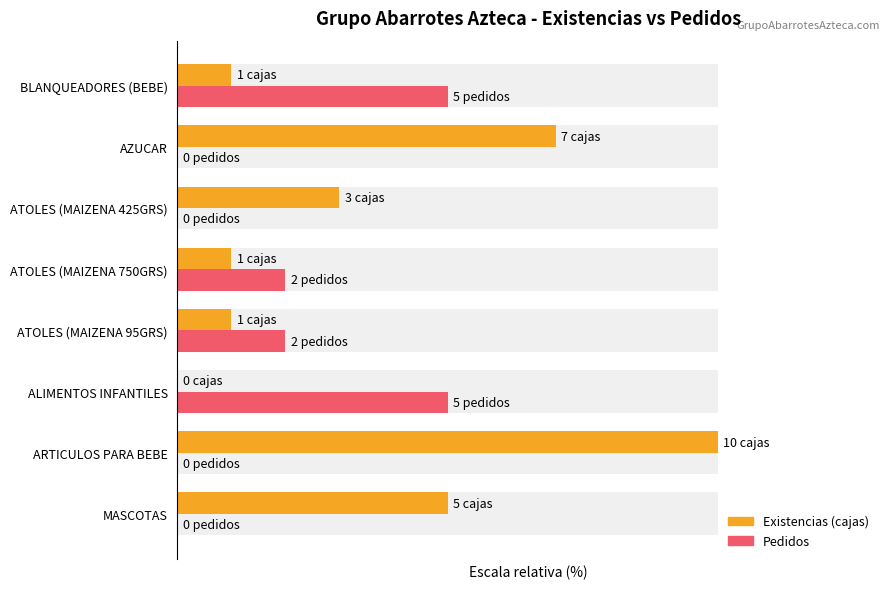

What is the average value of the Existencias (cajas) series?

35